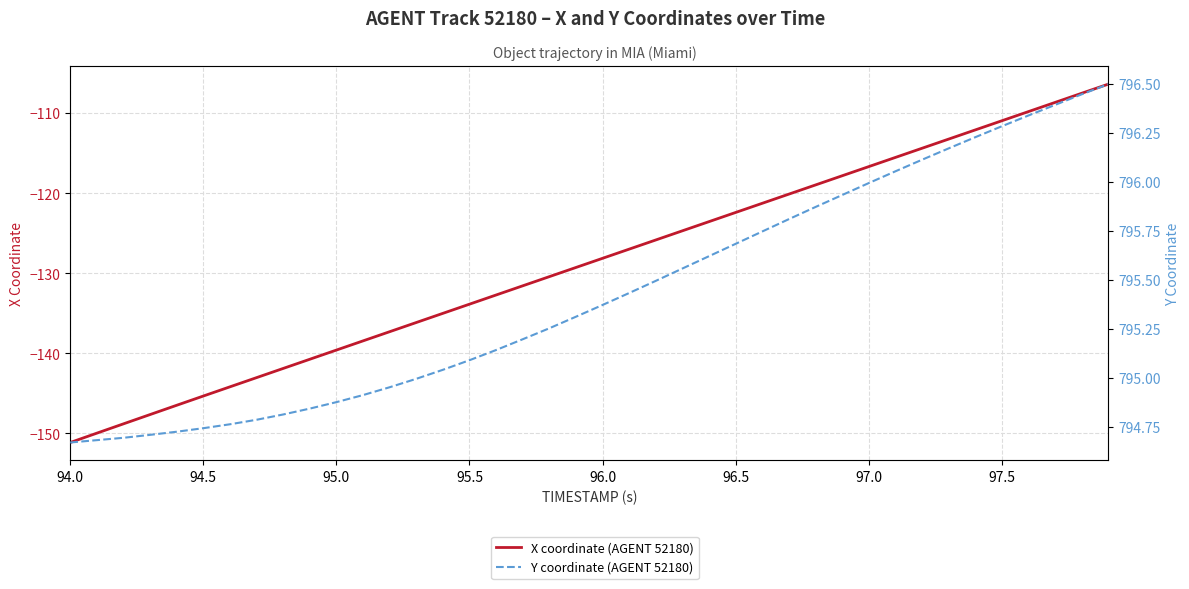

Is it true that X coordinate (AGENT 52180) equals -210.6 at 94.5?

False